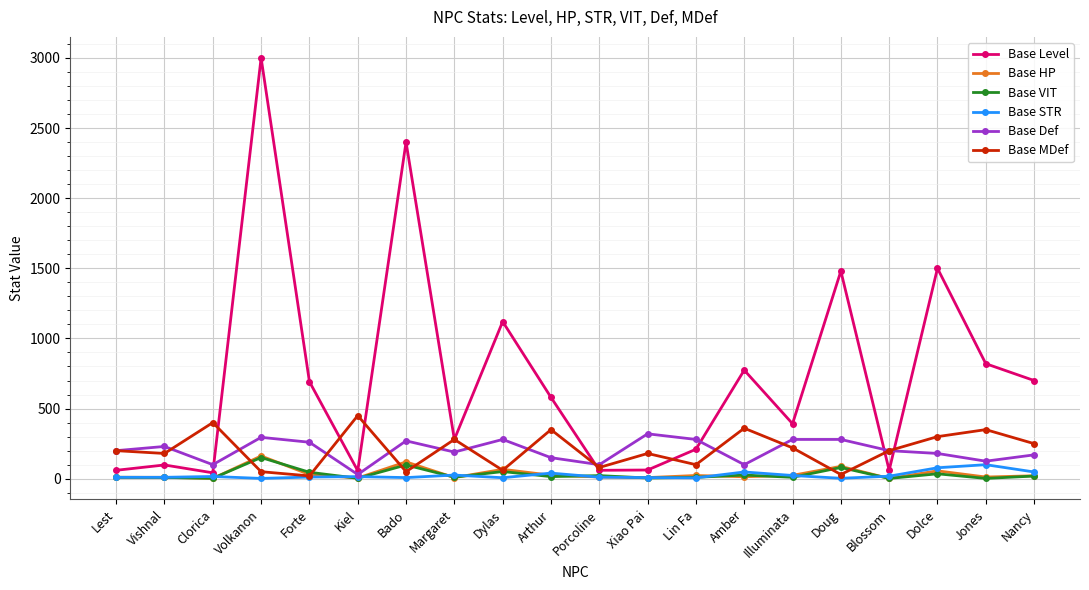

Which series has the largest range (max minus min)?

Base Level